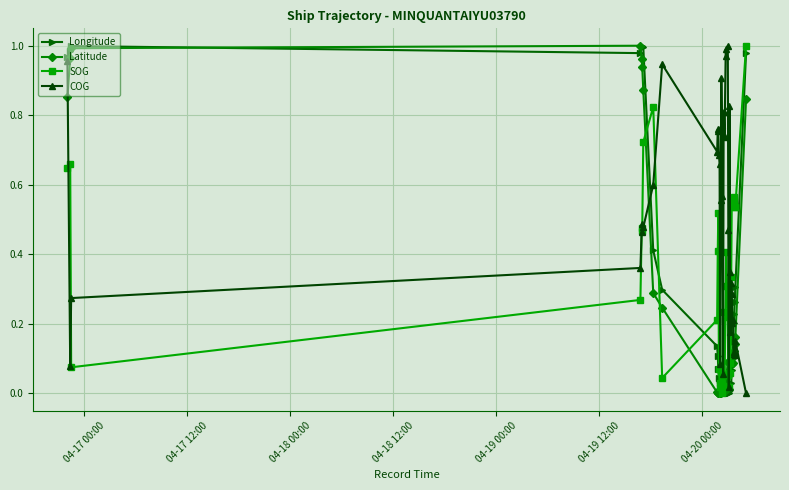

Does the chart display data point markers on the line(s)?

Yes